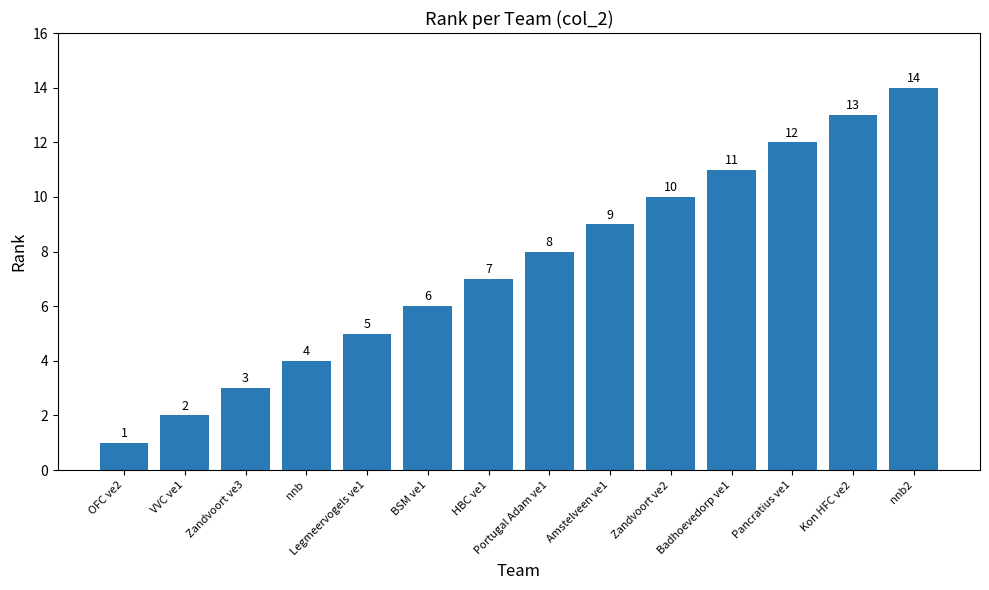

Which category has the lowest value across all series?

OFC ve2